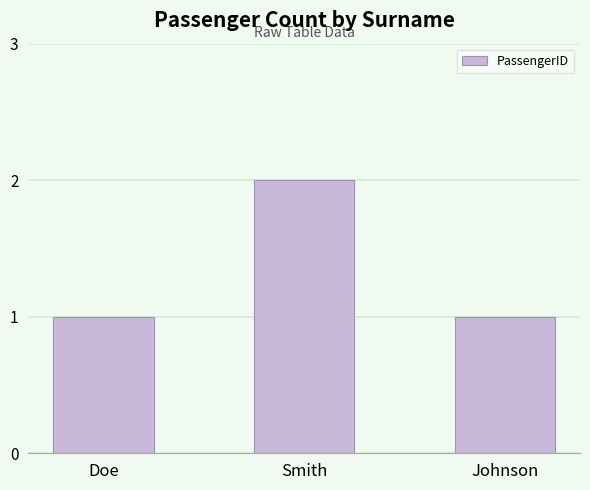

Between Smith and Johnson, which is larger?

Smith